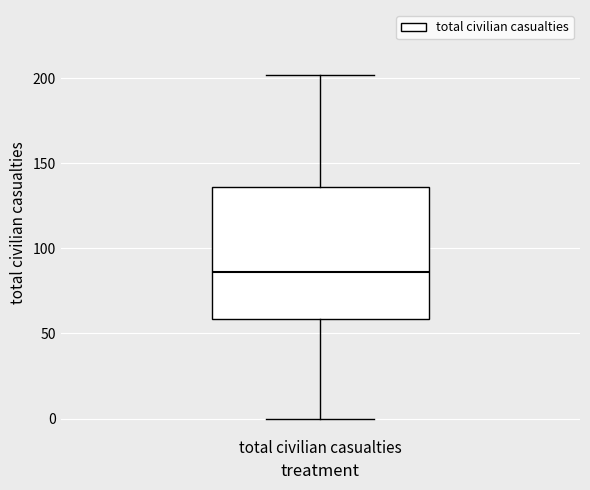

Transcribe this box plot: give where the median line is, the range the box spans, and where the two whiskers end, as read against the y-axis. The values are not printed on the chart, so give them approximately, as read against the axis.

median 85, box 60 to 135, whiskers 0 to 200